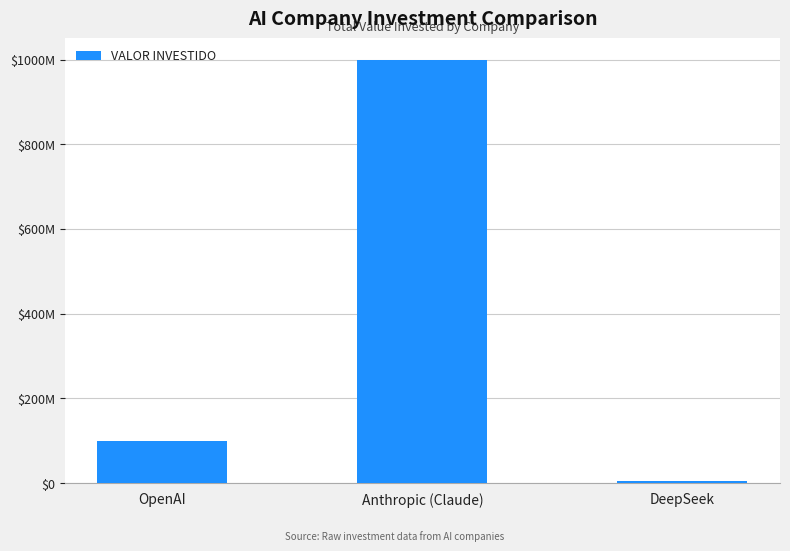

True or false: the data shows 7750628 at DeepSeek.

False